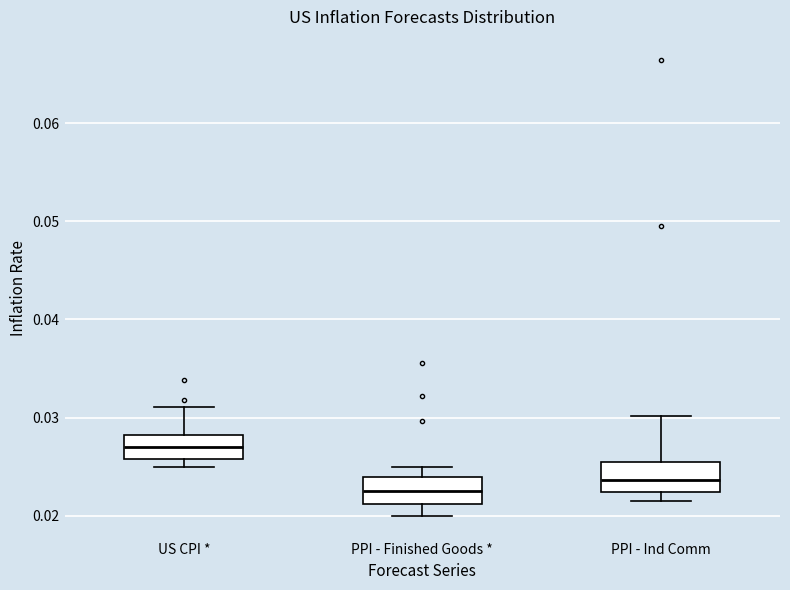

Reading left to right, transcribe this box plot: for each box, give where its median line is, the range the box spans, and where its two whiskers end, as read against the y-axis. The values are not printed on the chart, so give them approximately, as read against the axis.

US CPI *: median 0.027, box 0.026 to 0.028, whiskers 0.025 to 0.031
PPI - Finished Goods *: median 0.023, box 0.021 to 0.024, whiskers 0.020 to 0.025
PPI - Ind Comm: median 0.024, box 0.022 to 0.026, whiskers 0.022 (just below the box's lower edge) to 0.030